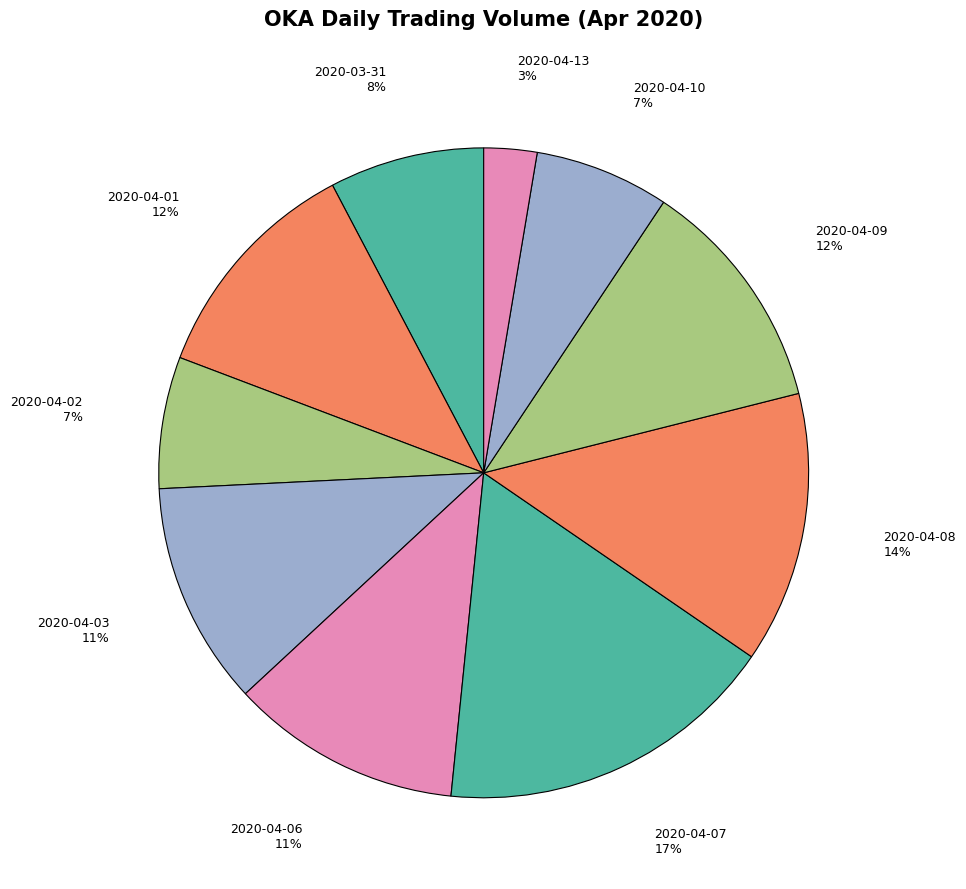

Count the number of slices in the pie.

10